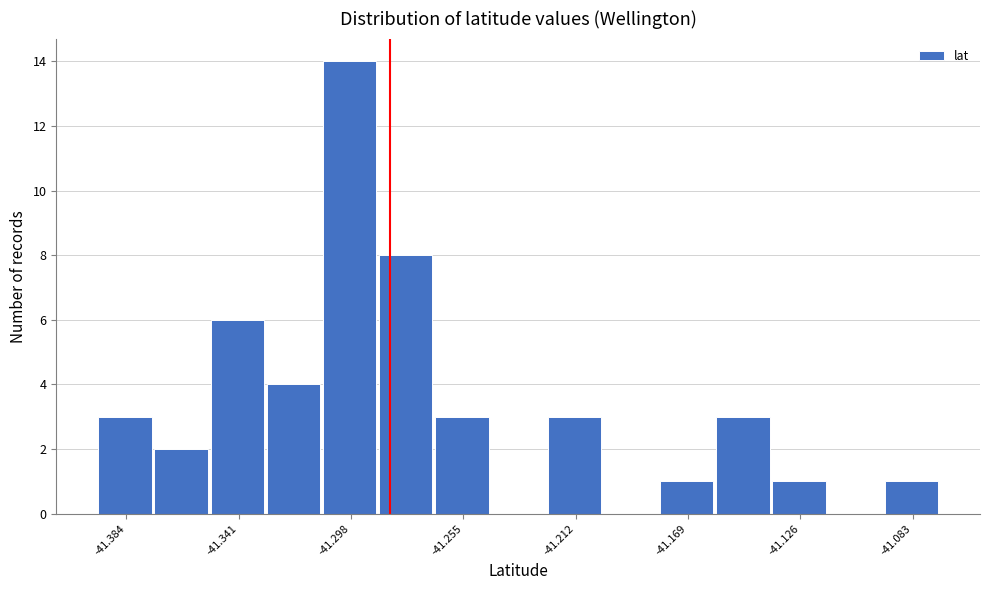

Reading left to right, list every bar in this chart as the range it spans on the x-axis followed by its height. Neither the bar edges nor the heights are printed on the chart, so give them approximately, as read against the axes.

-41.395 to -41.375: 3
-41.375 to -41.350: 2
-41.350 to -41.330: 6
-41.330 to -41.310: 4
-41.310 to -41.285: 14
-41.285 to -41.265: 8
-41.265 to -41.245: 3
-41.245 to -41.225: 0
-41.225 to -41.200: 3
-41.200 to -41.180: 0
-41.180 to -41.160: 1
-41.160 to -41.135: 3
-41.135 to -41.115: 1
-41.115 to -41.095: 0
-41.095 to -41.070: 1